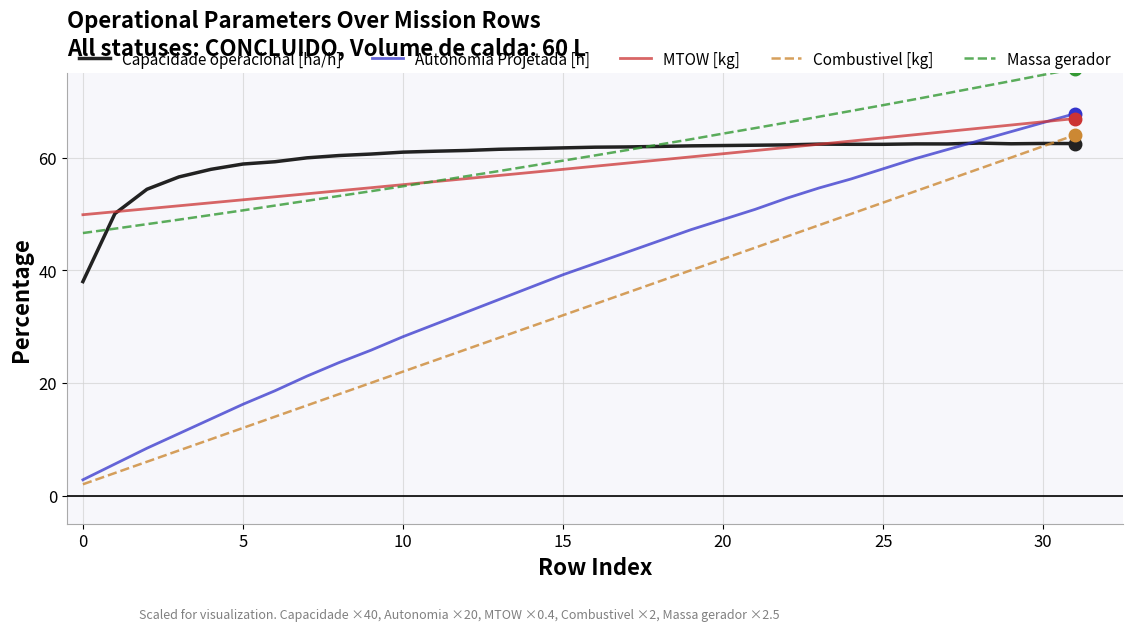

True or false: MTOW [kg] and Massa gerador intersect in this chart.

True